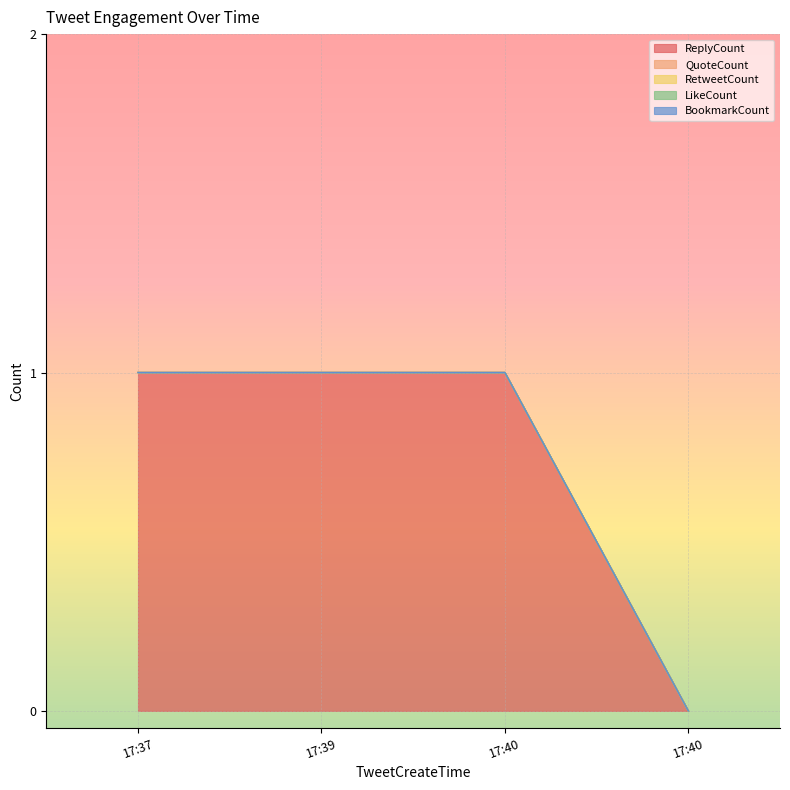

Which series has the widest spread of values?

ReplyCount